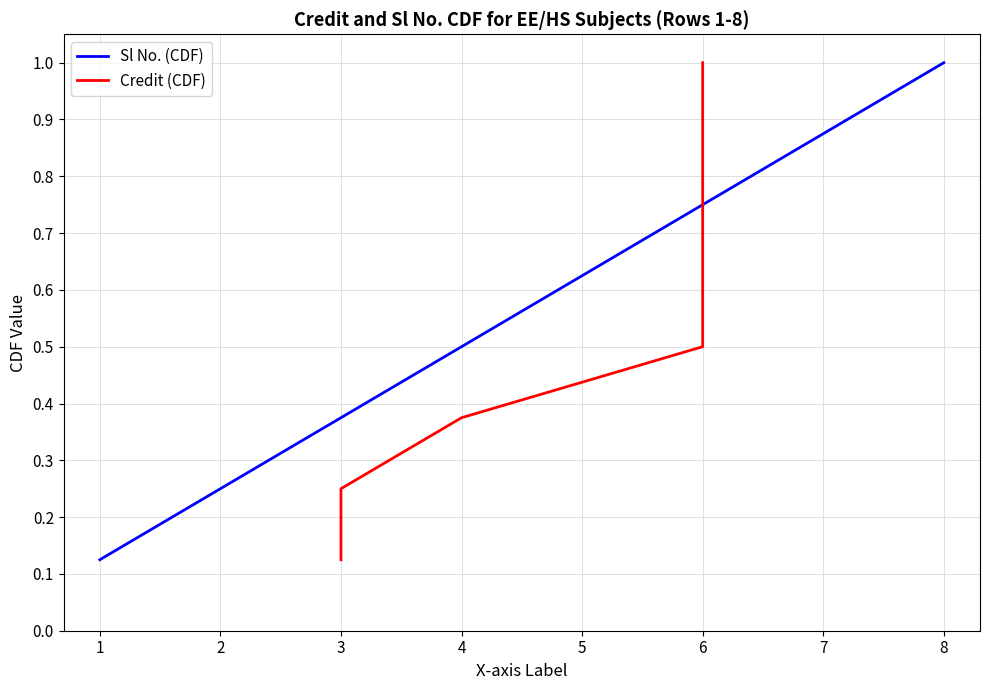

Which series has the largest range (max minus min)?

Sl No. (CDF)